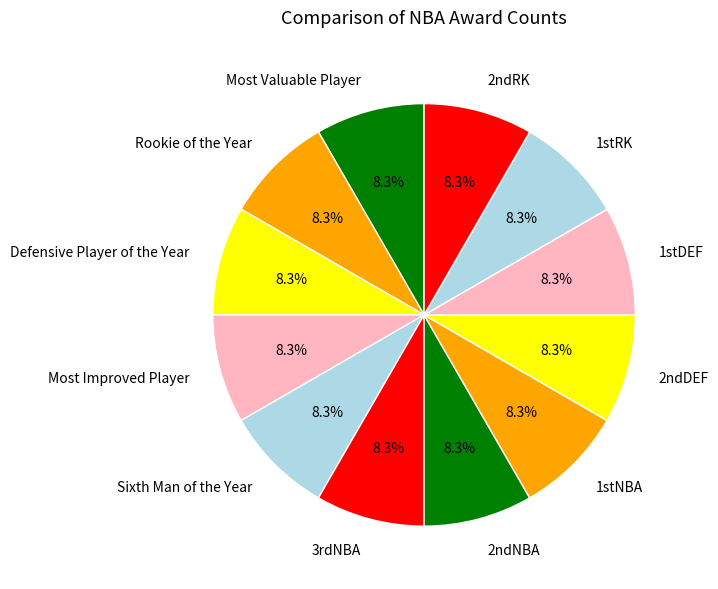

Does any single category account for the majority?

No